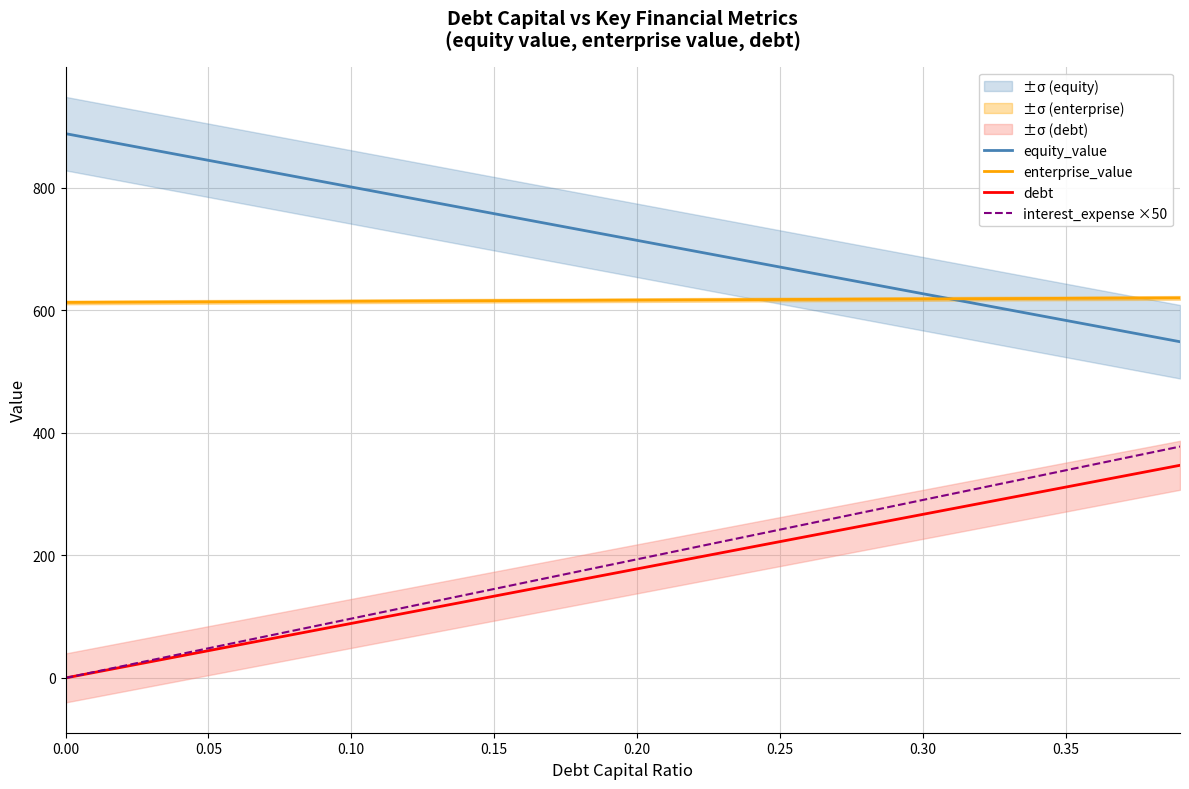

Where does the interest_expense ×50 series first go above 193?

0.20